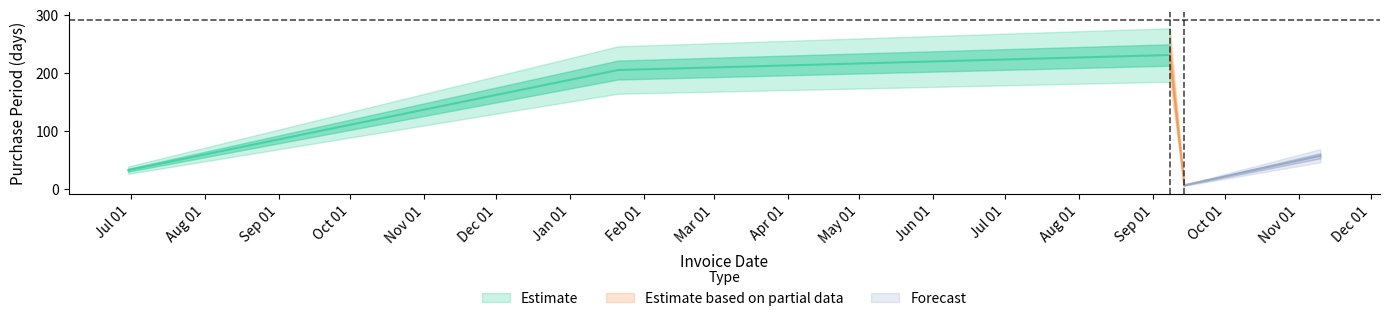

What is the sum of all values?

531